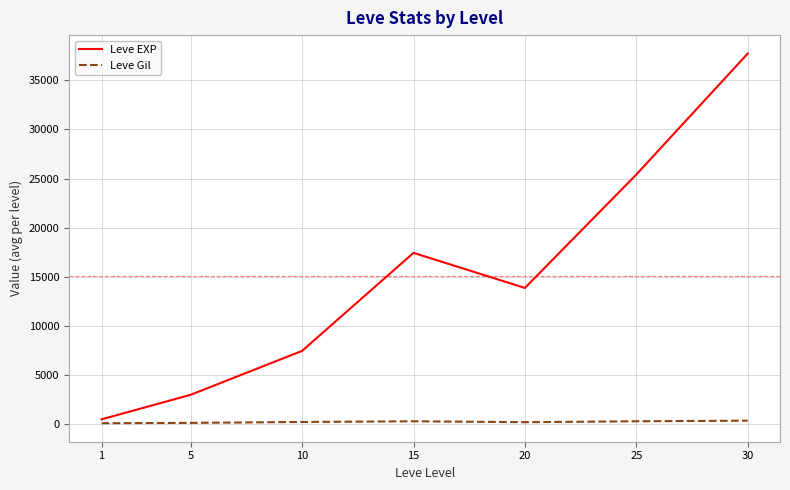

What is the maximum value shown in the chart?

37715.0